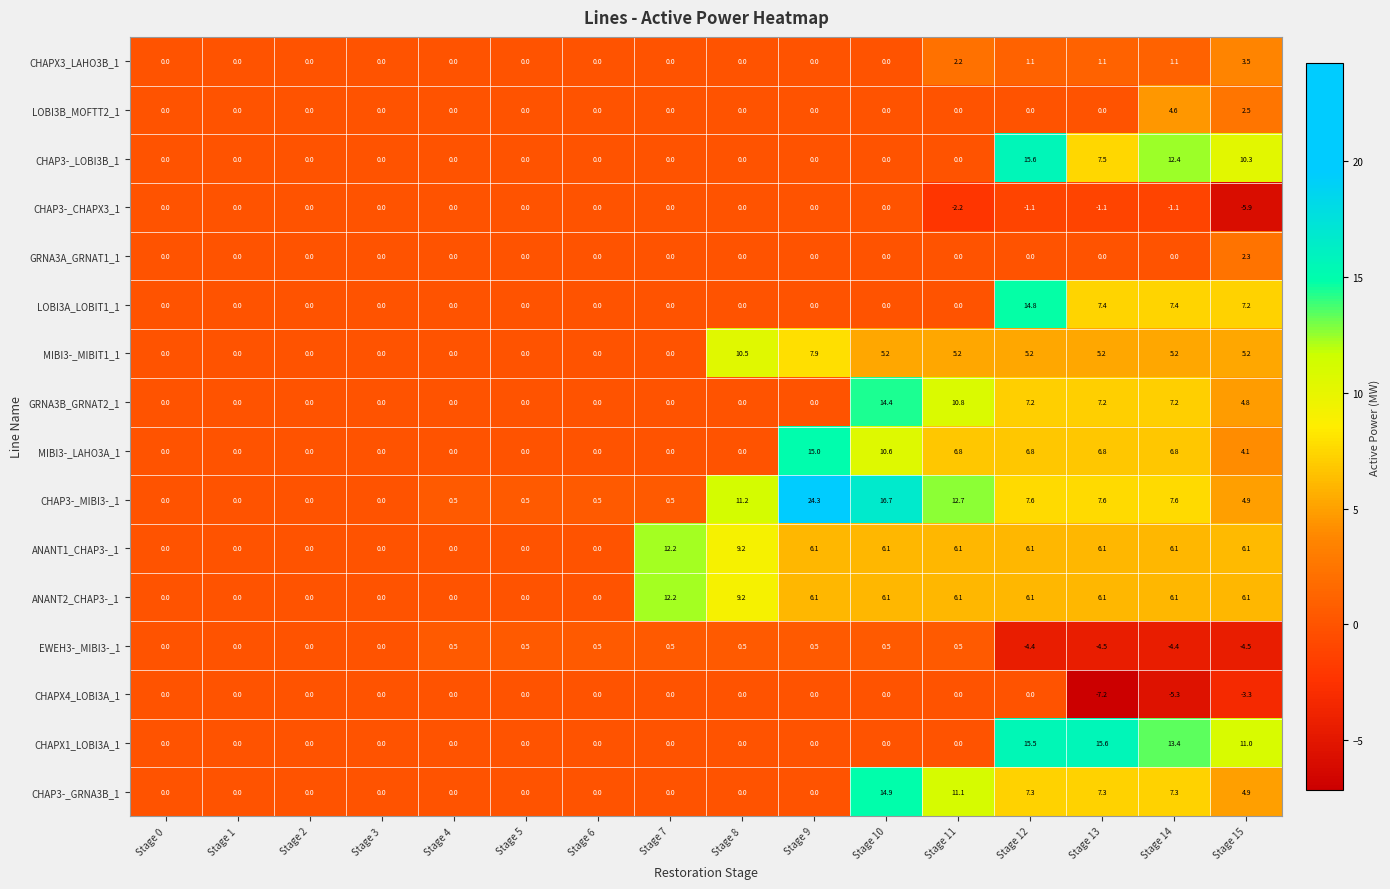

Which series has the largest total across all categories?

CHAP3-_MIBI3-_1